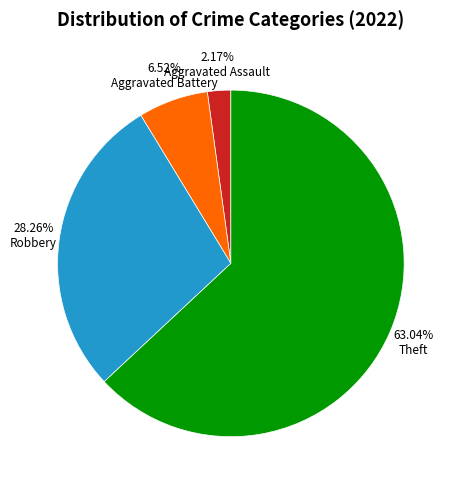

Which has a higher value, Aggravated Assault or Theft?

Theft